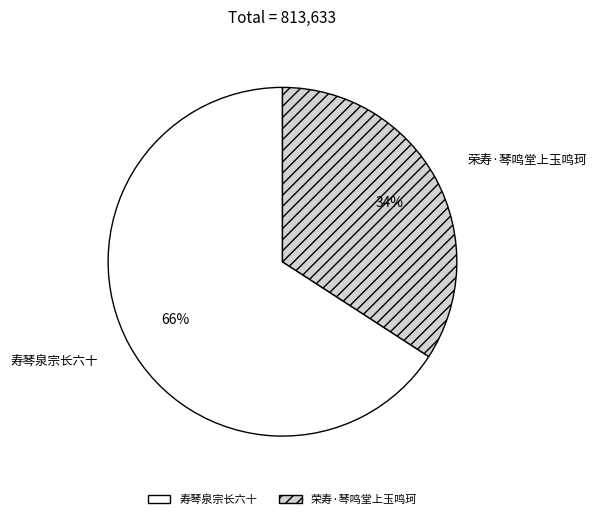

Does any single category account for the majority?

Yes